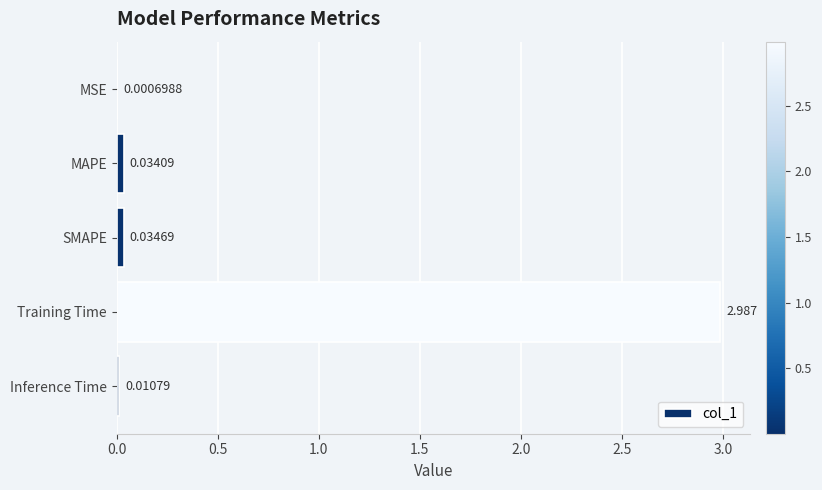

Which category has the highest value across all series?

Training Time